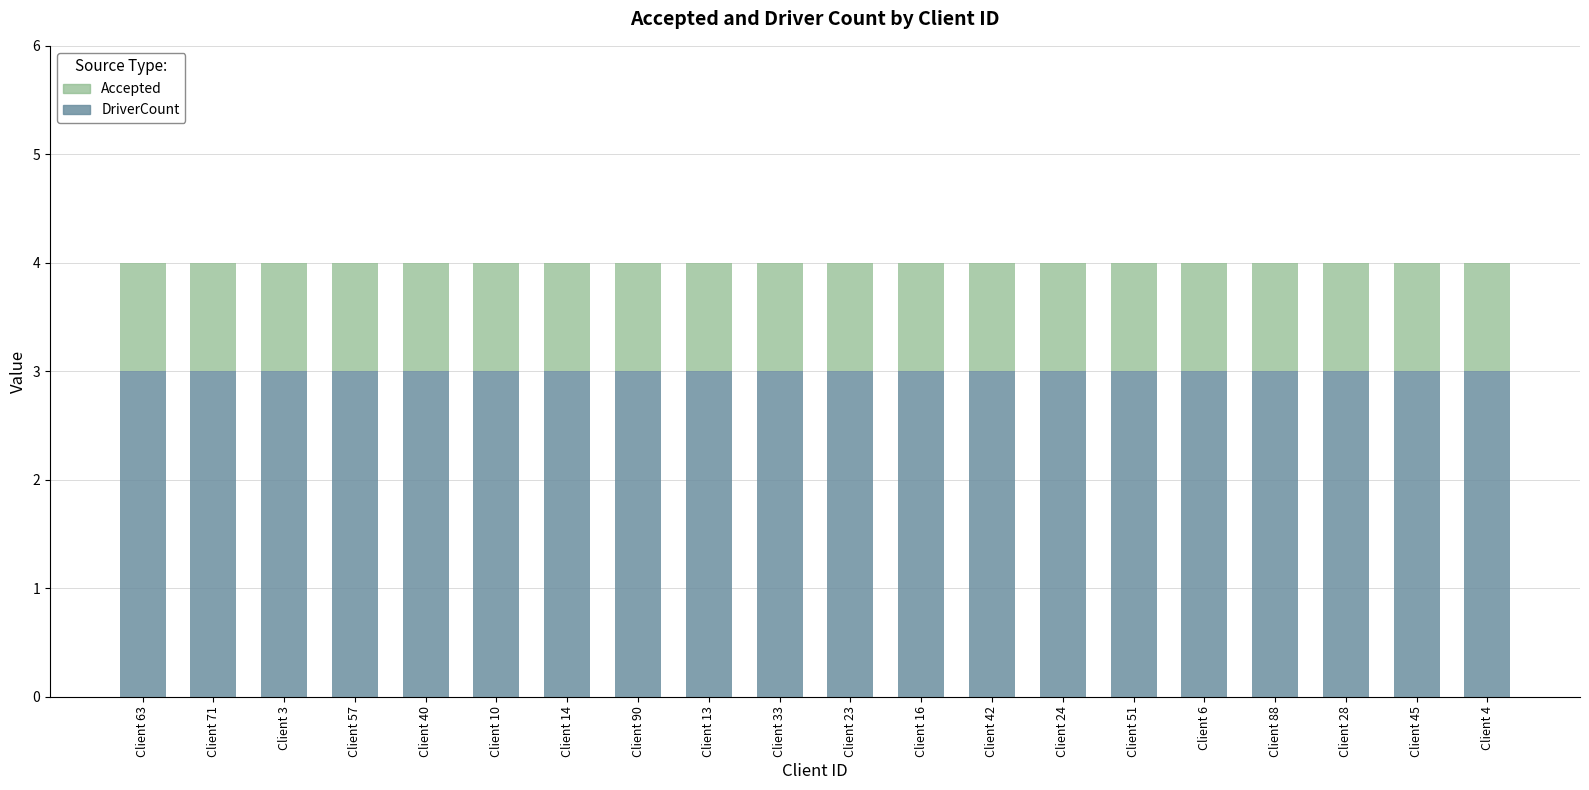

What is the maximum value for DriverCount?

3